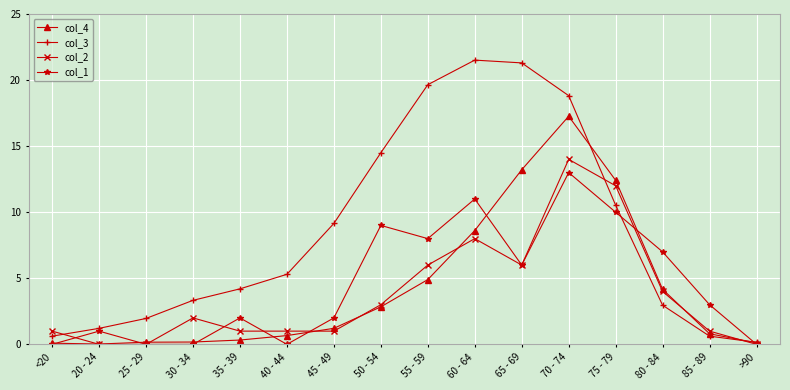

How many categories are shown in the chart?

16